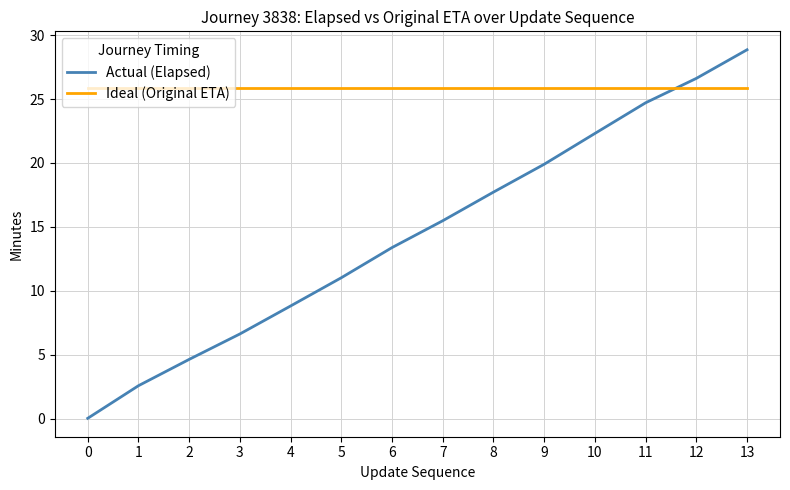

What is the lowest value of the Ideal (Original ETA) series?

25.9